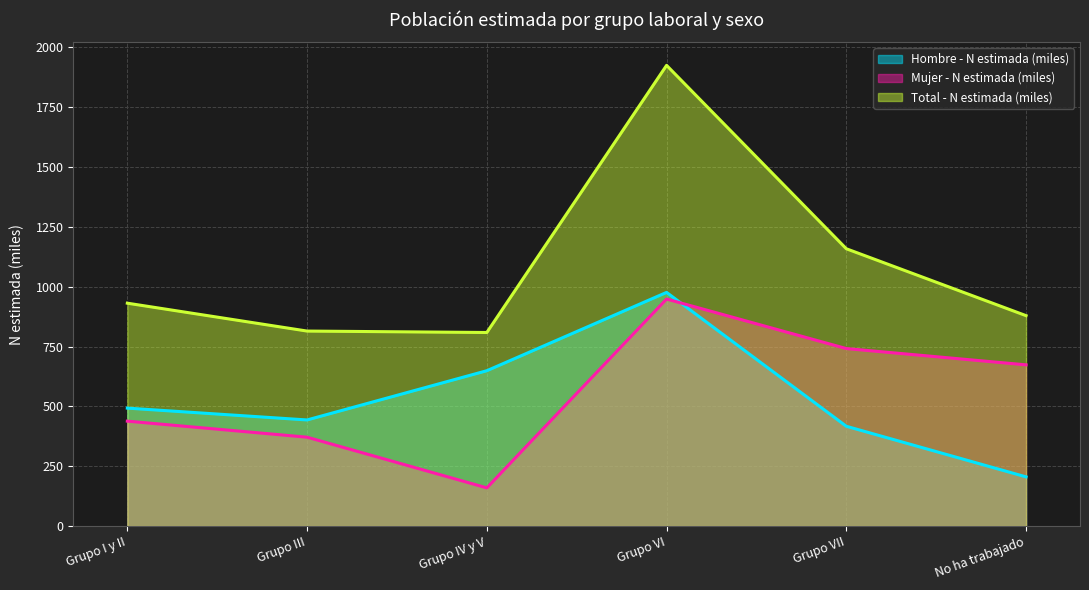

What is the maximum value shown in the chart?

1924.9